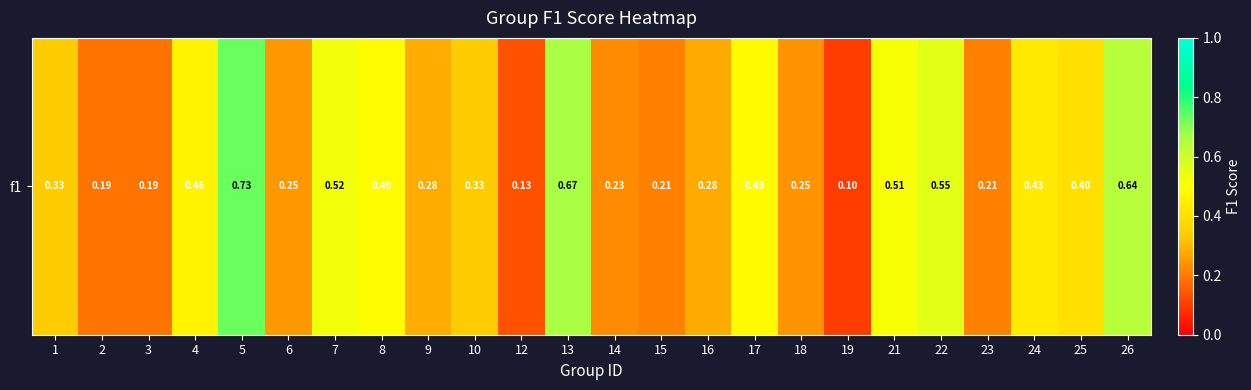

What is the minimum value shown in the chart?

0.1